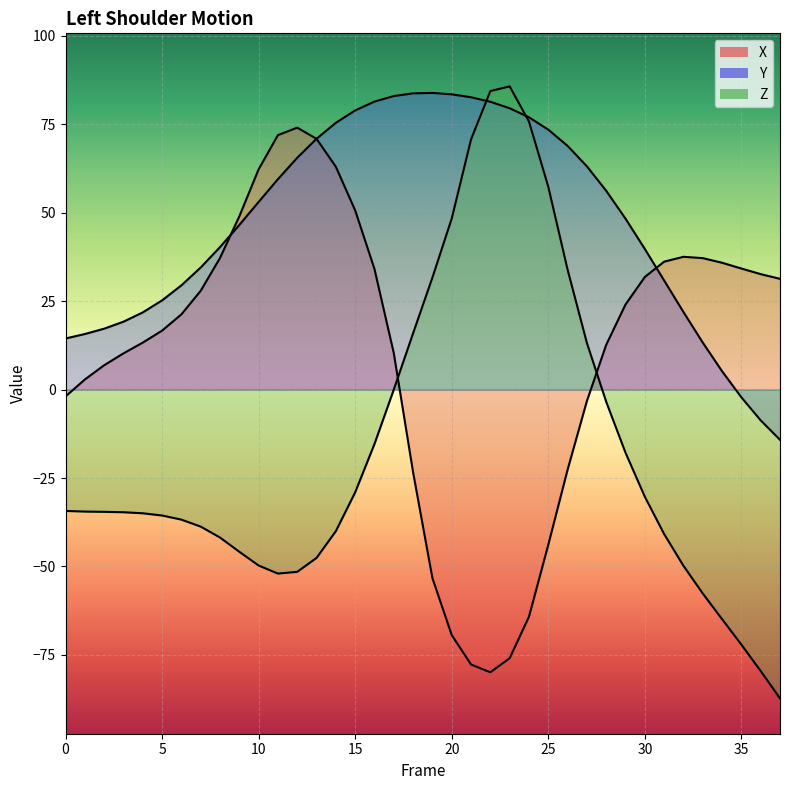

At which category does Y reach its first local peak?

19